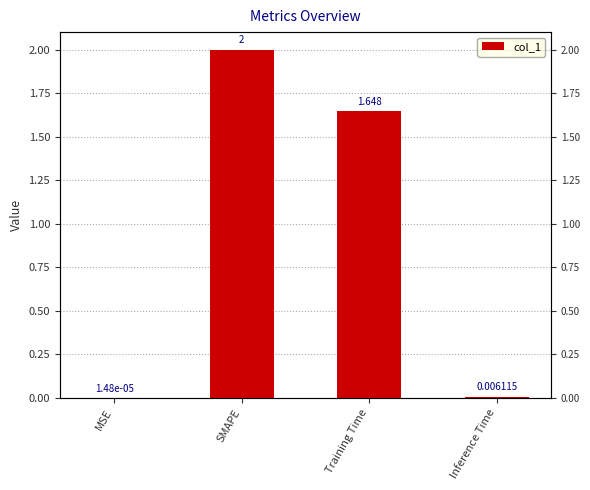

List the labels in order of value, largest first.

SMAPE, Training Time, Inference Time, MSE